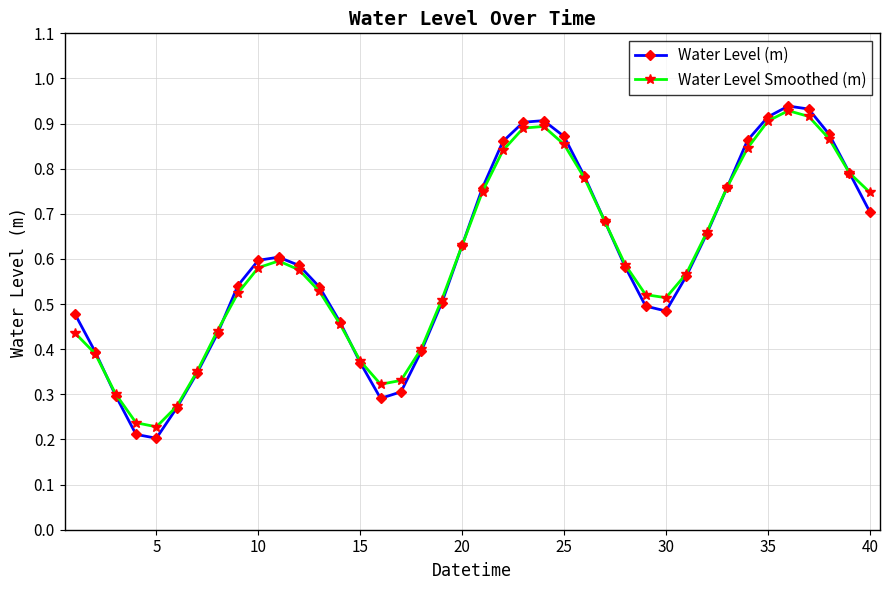

What is the sum of all Water Level Smoothed (m) values?

23.8